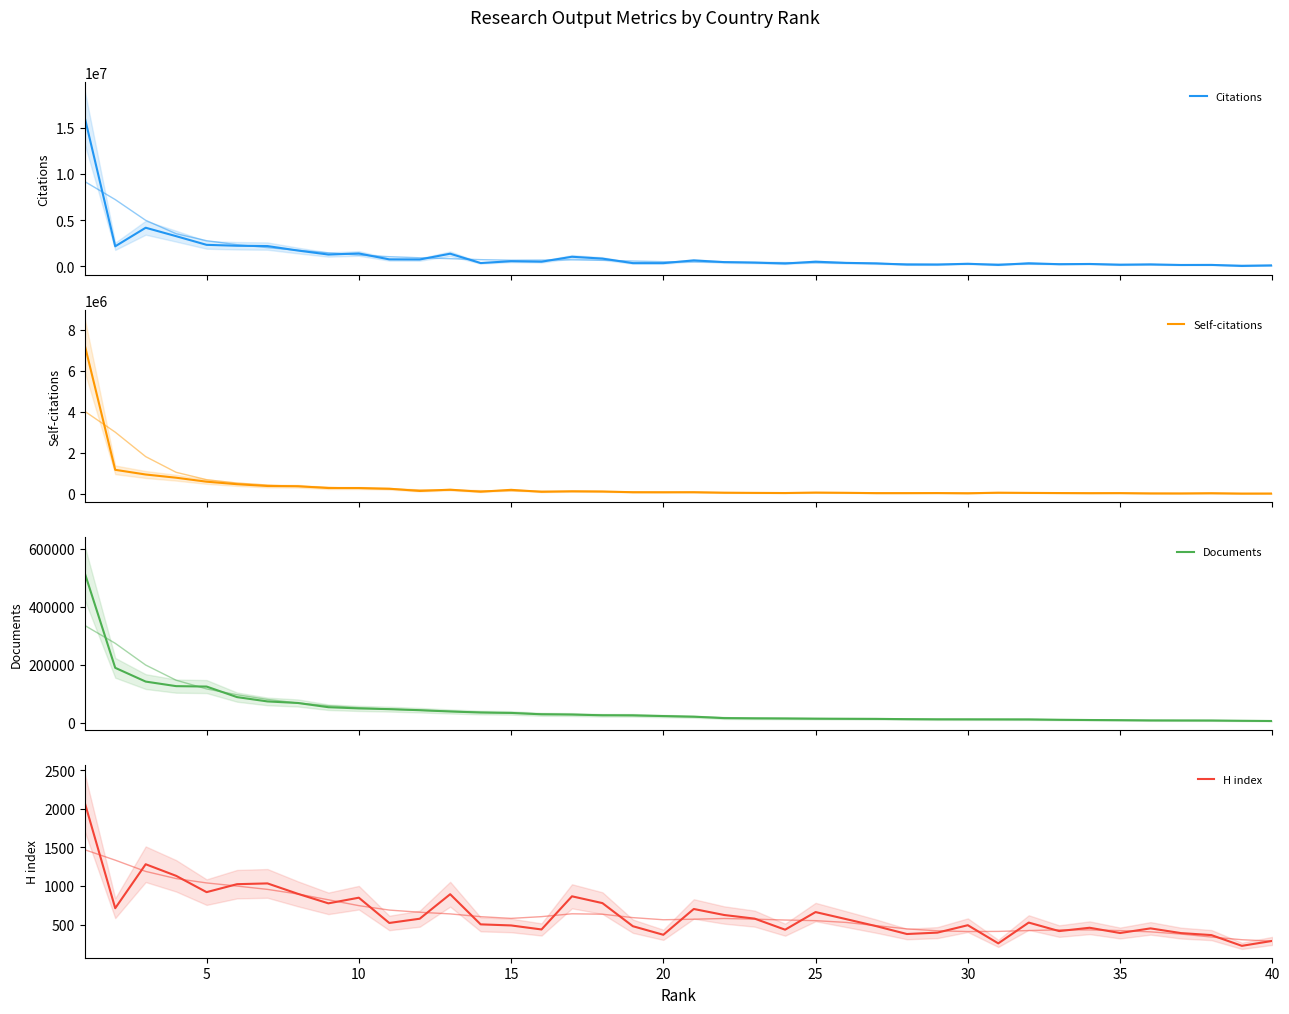

What is the greatest value displayed?

16062324